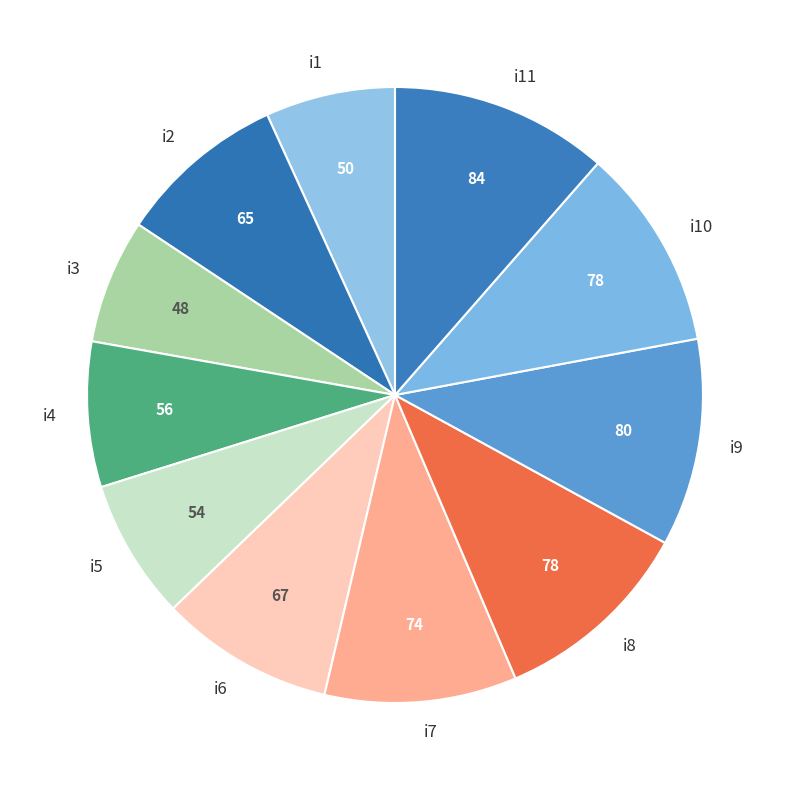

How many segments does this pie chart have?

11